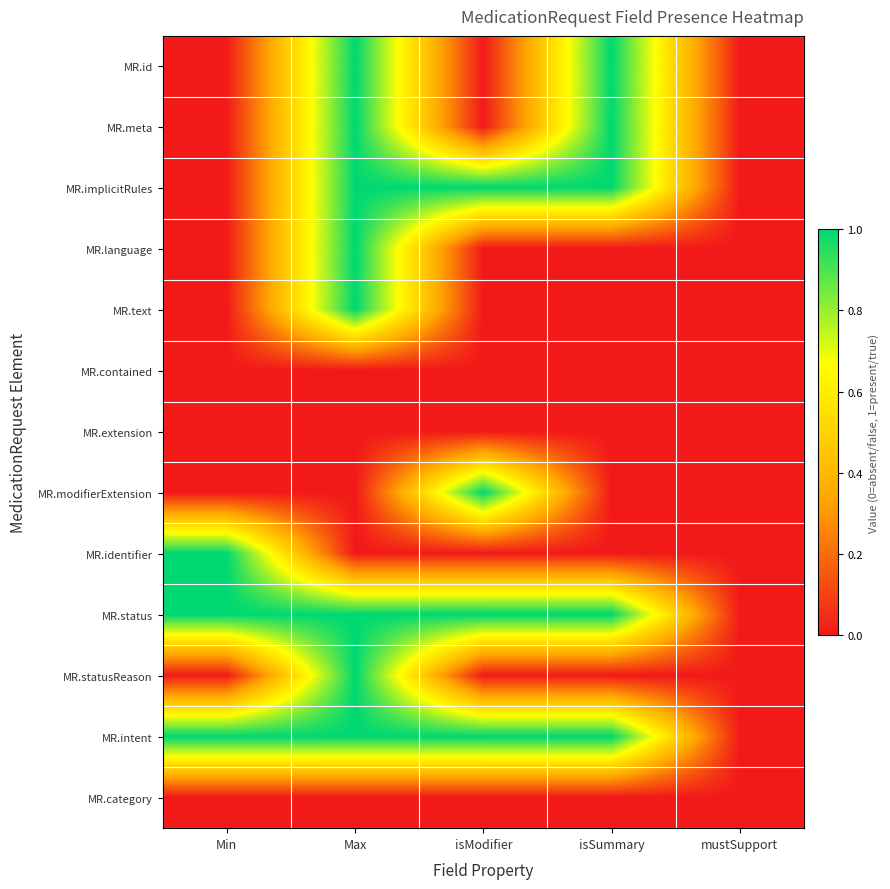

At which category is the sum across all series the highest?

Max